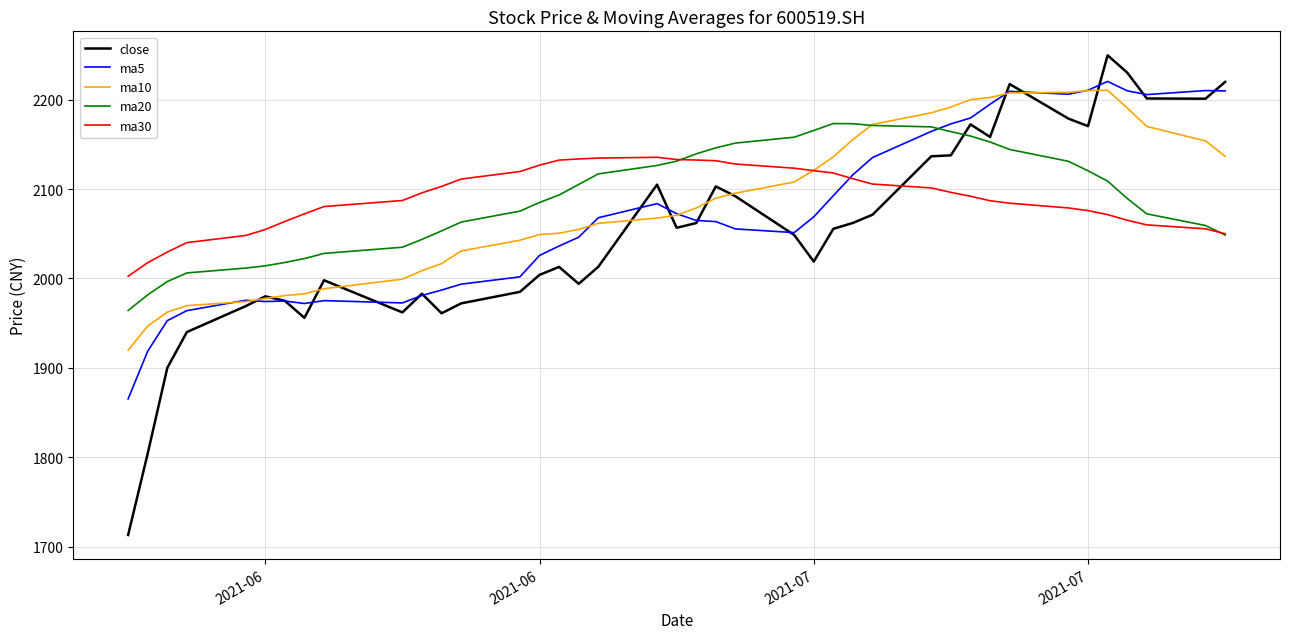

What is the minimum value for ma20?

1964.2